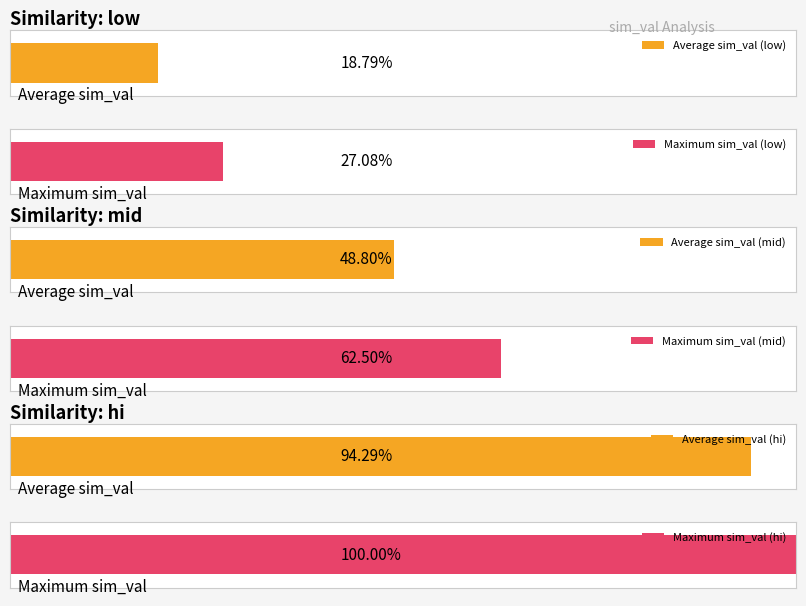

At which label is mid closest to 0?

low